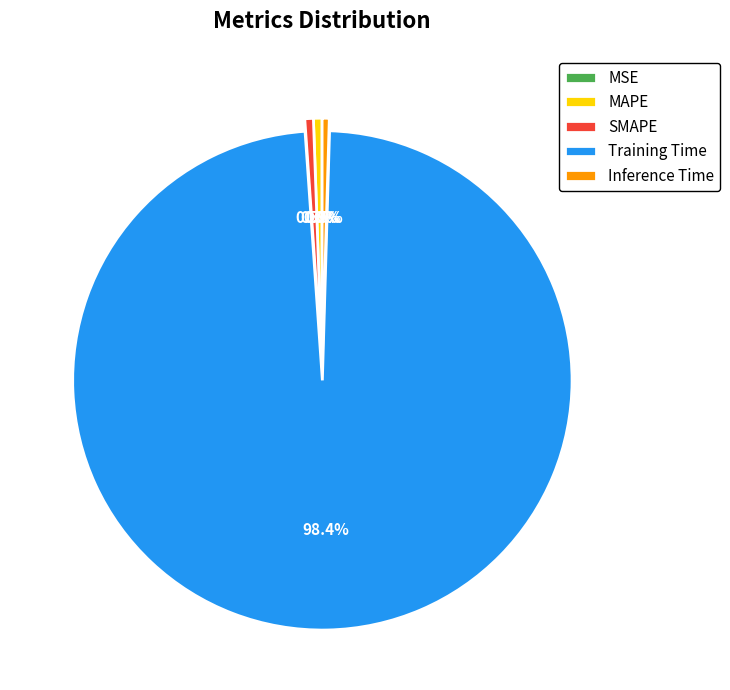

What portion of the pie excludes Training Time?

1.6%